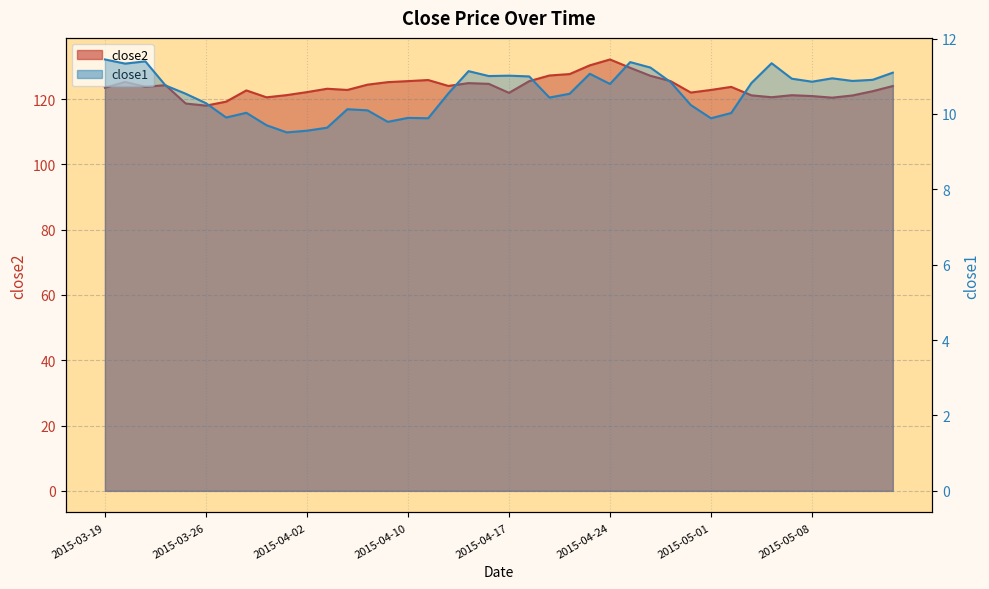

List the labels in order of close1 value, largest first.

2015-03-19, 2015-03-23, 2015-04-27, 2015-05-06, 2015-03-20, 2015-04-28, 2015-04-15, 2015-05-14, 2015-04-23, 2015-04-17, 2015-04-16, 2015-04-20, 2015-05-11, 2015-05-07, 2015-05-13, 2015-05-12, 2015-05-08, 2015-04-29, 2015-05-05, 2015-04-24, 2015-03-24, 2015-04-14, 2015-03-25, 2015-04-22, 2015-04-21, 2015-03-26, 2015-04-30, 2015-04-07, 2015-04-08, 2015-03-30, 2015-05-04, 2015-03-27, 2015-04-10, 2015-04-13, 2015-05-01, 2015-04-09, 2015-03-31, 2015-04-06, 2015-04-02, 2015-04-01